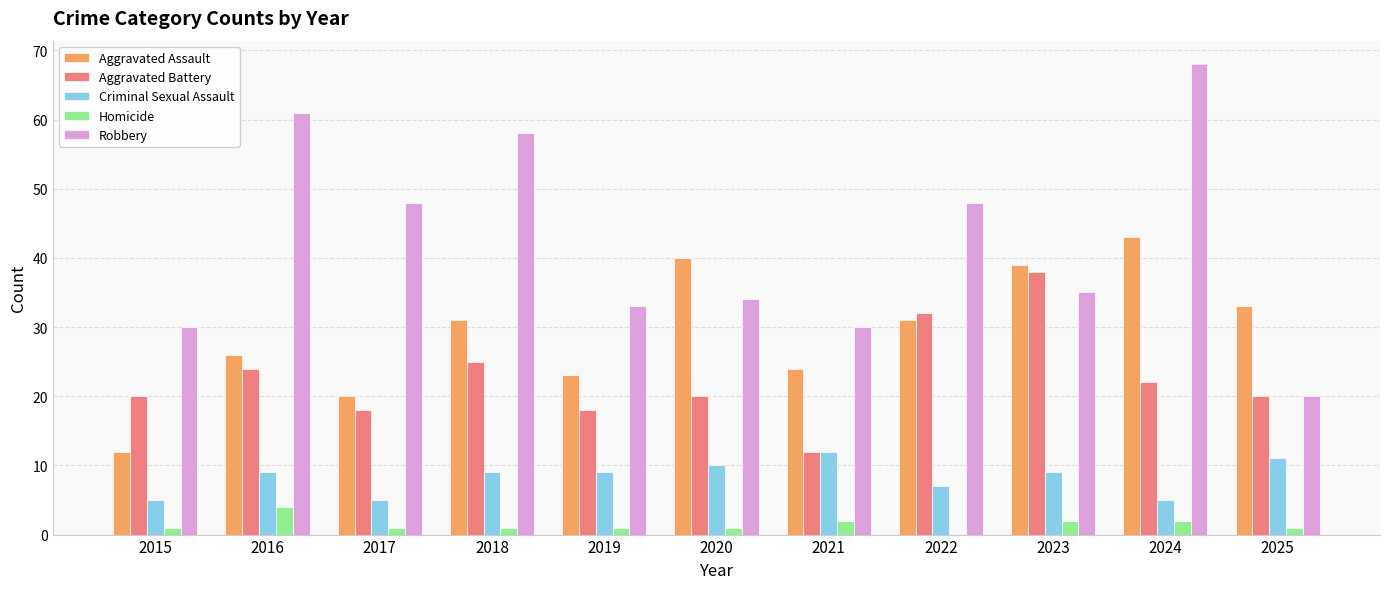

What is the sum of all Aggravated Battery values?

249